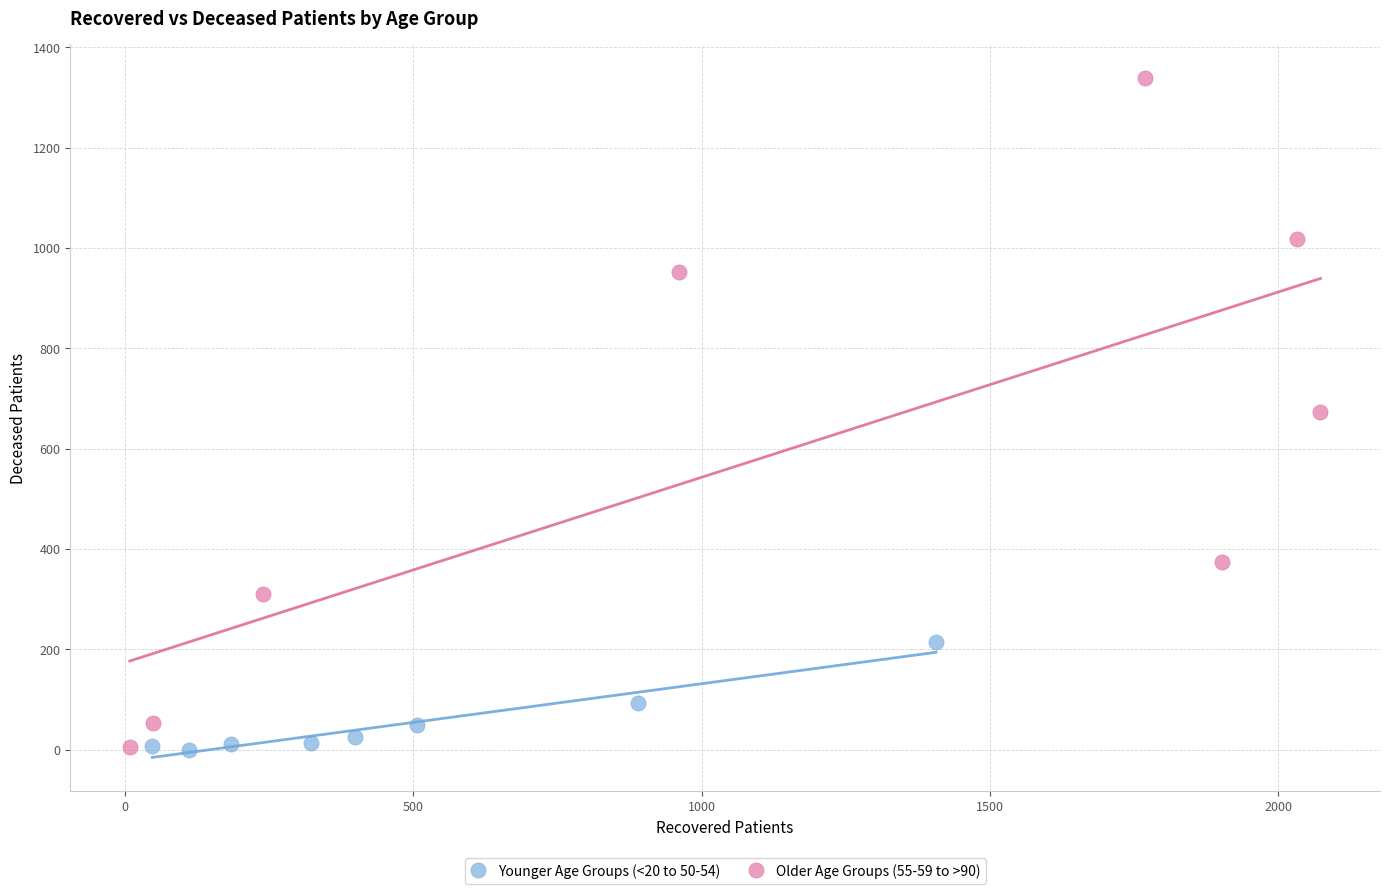

What are all the series names shown in the legend?

Younger Age Groups (<20 to 50-54), Older Age Groups (55-59 to >90)